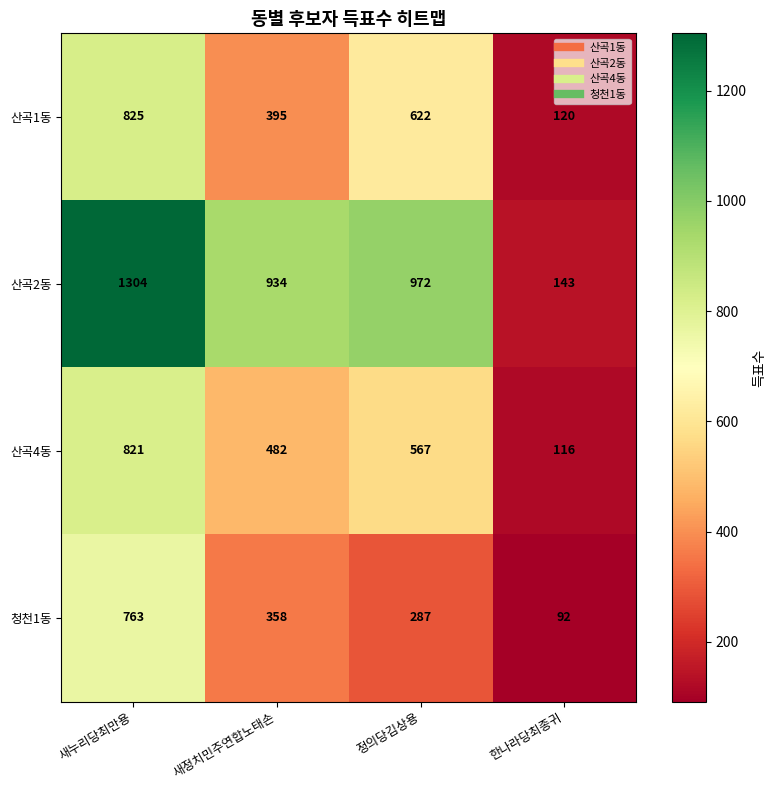

List the series in order of their peak value, highest first.

산곡2동, 산곡1동, 산곡4동, 청천1동